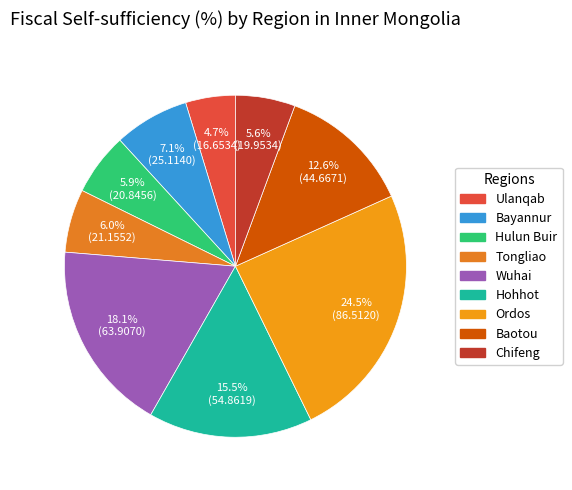

Is the sum of Baotou and Hohhot greater than half?

No